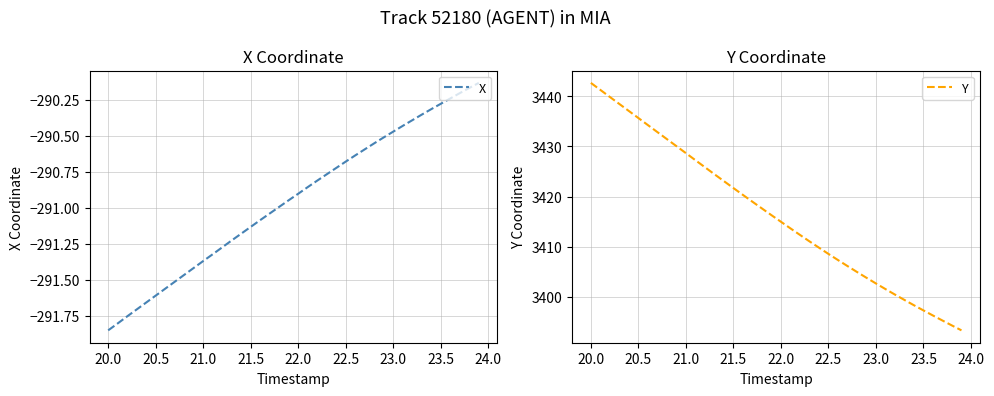

At which label does Y reach its peak?

20.0